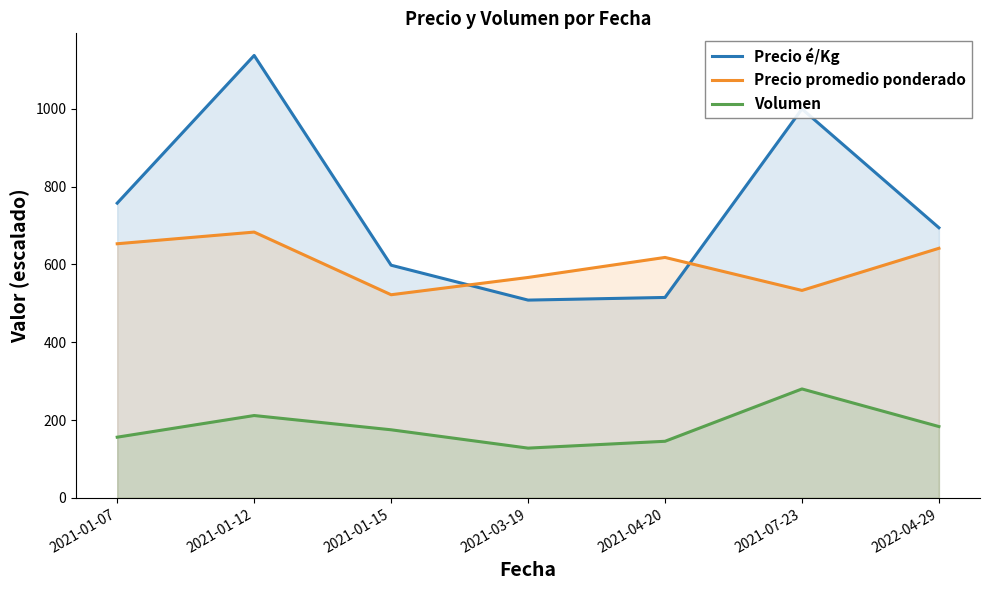

True or false: Volumen and Precio promedio ponderado intersect in this chart.

False